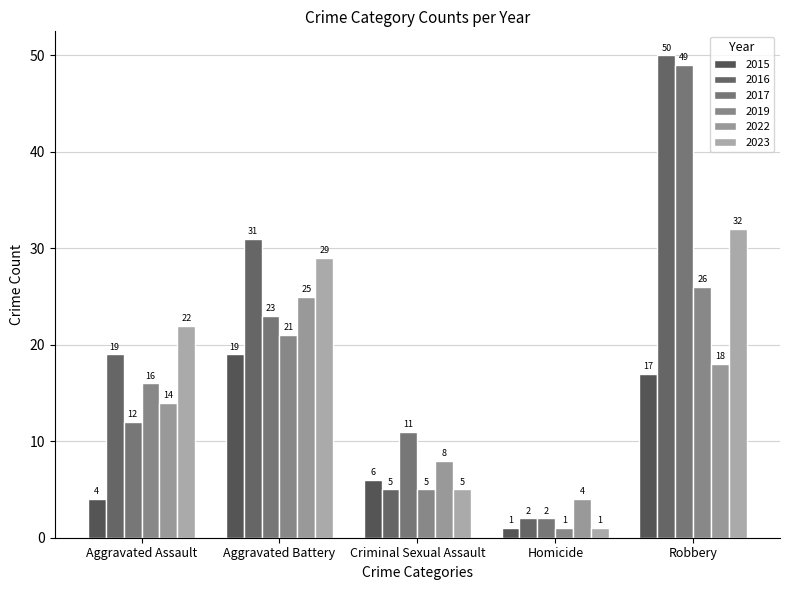

What is the difference between the maximum and minimum values in the 2023 series?

31